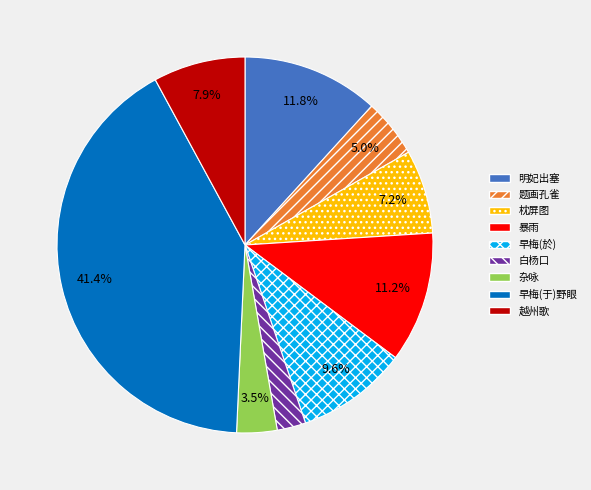

Between 白杨口 and 越州歌, which is larger?

越州歌